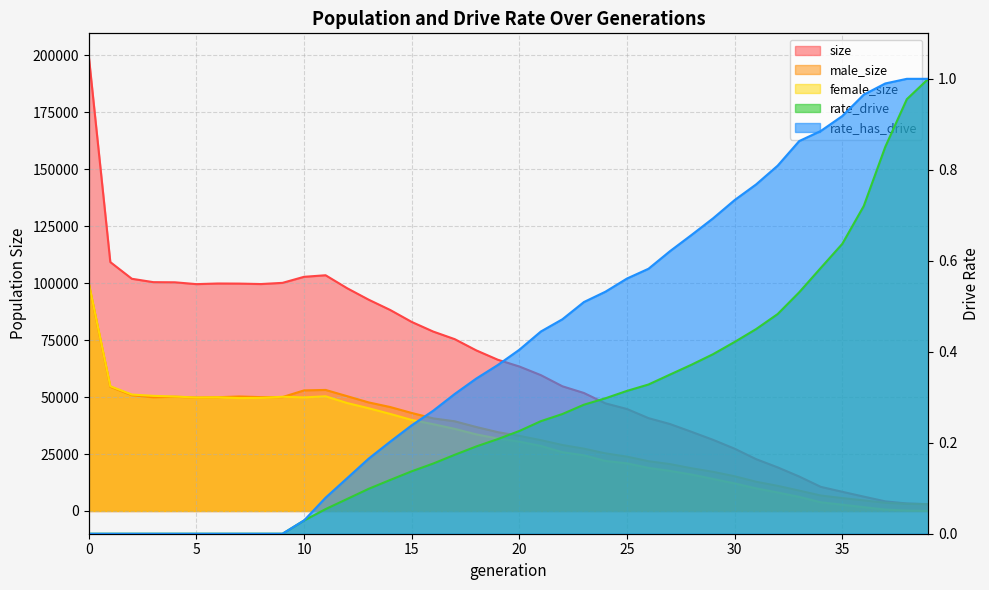

How many data points in female_size are above 31787?

19